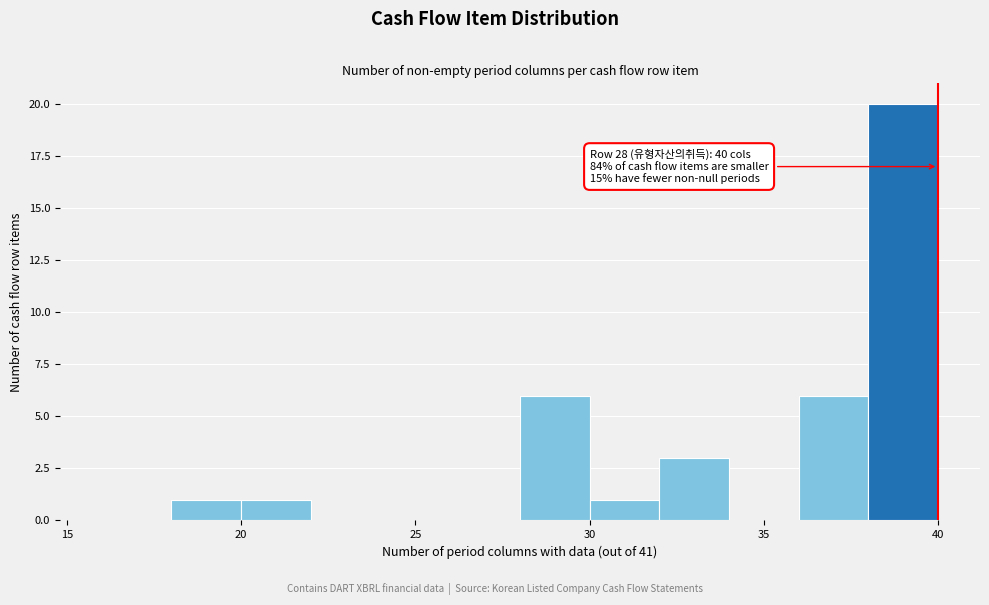

Which range on the x-axis has the tallest bar?

38 to 40